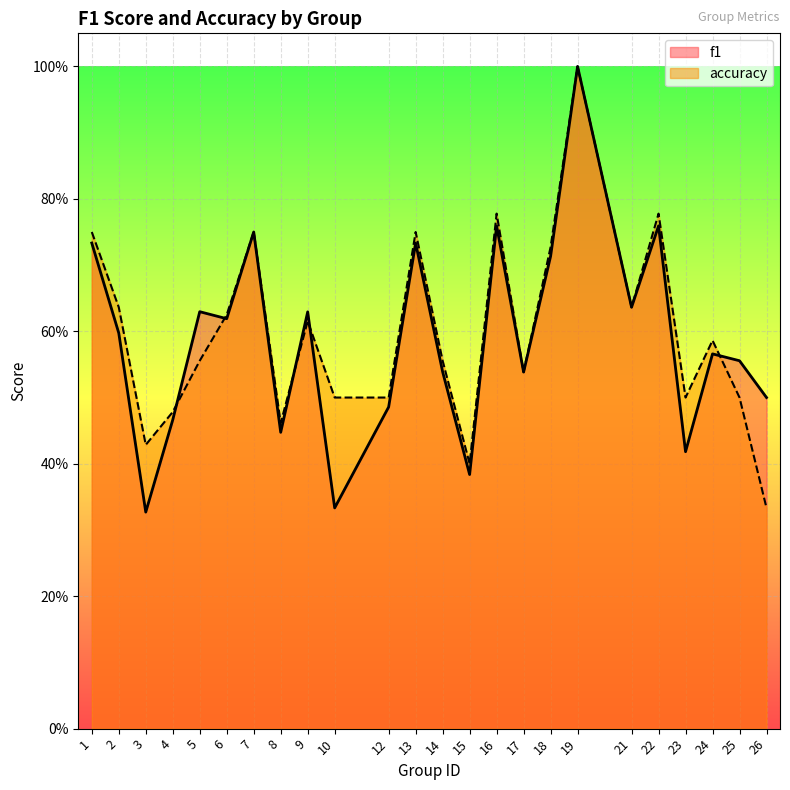

Between 12 and 21, which is larger?

21